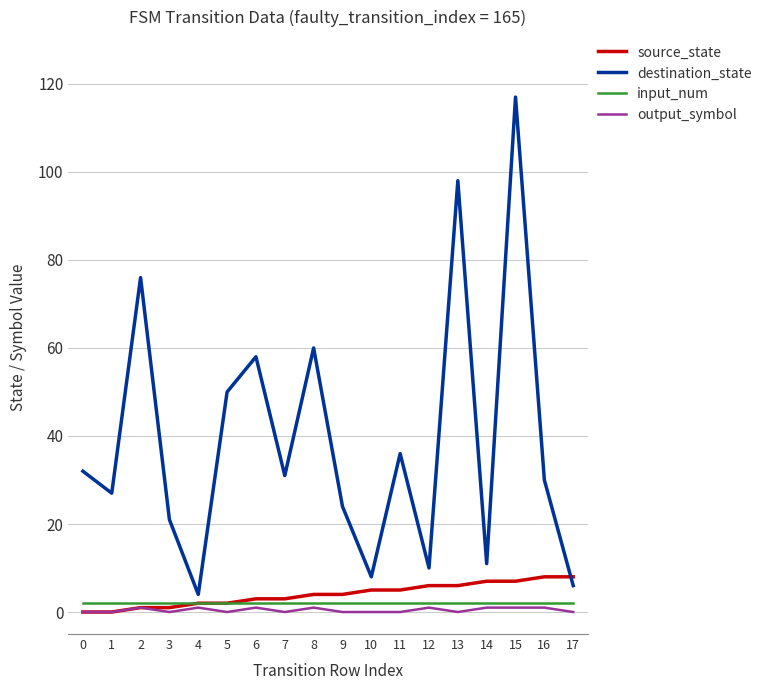

Which series has the largest range (max minus min)?

destination_state